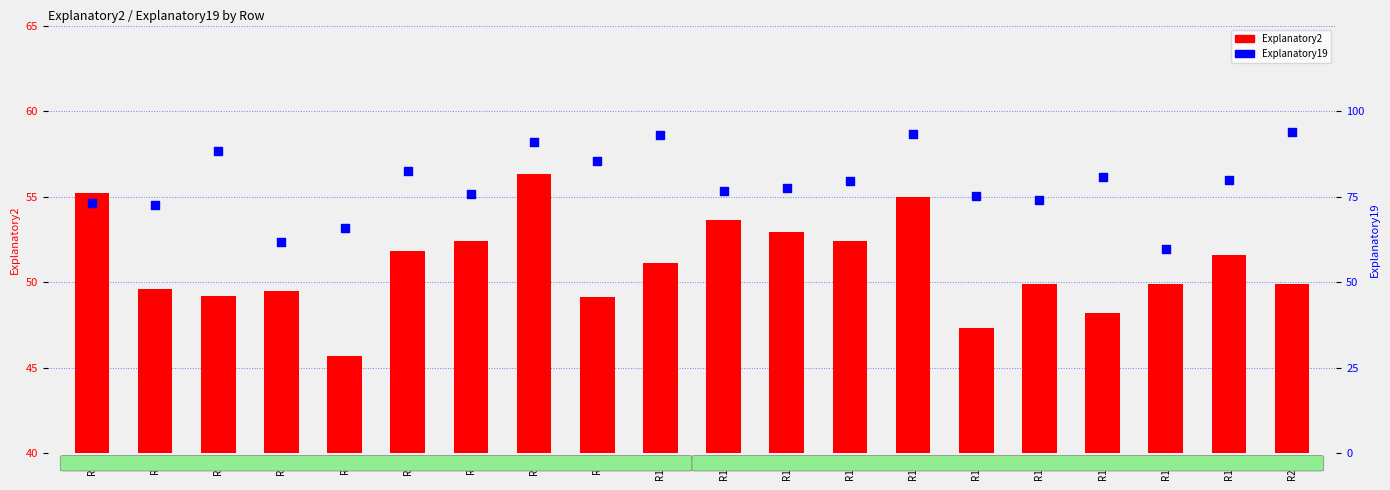

At how many categories does at least one series exceed 66?

17